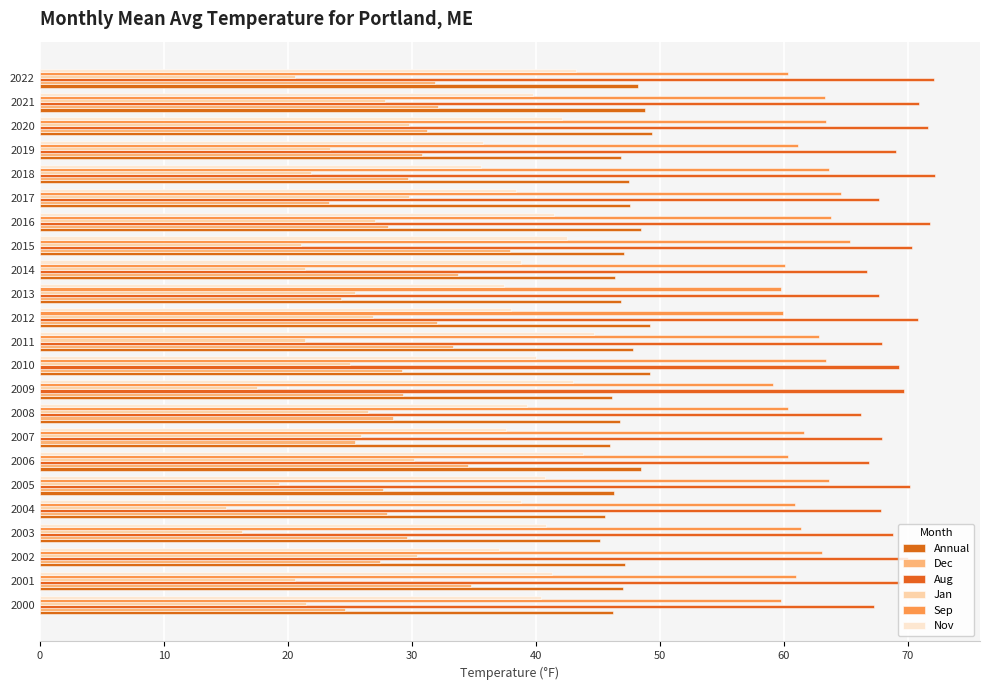

How many series are shown in this chart?

6